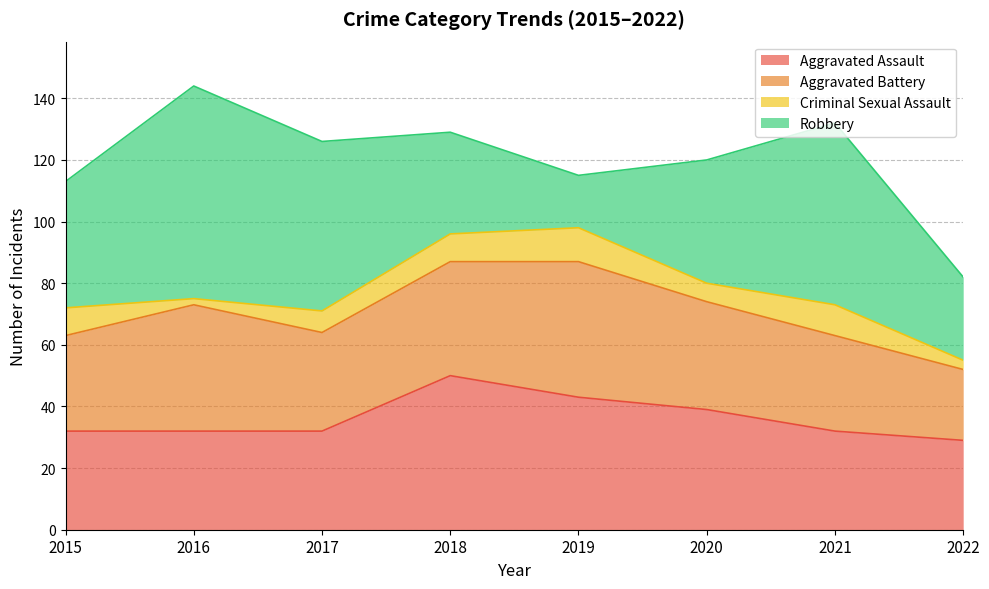

What is the value of the Aggravated Battery point at the 1st from the left?

31